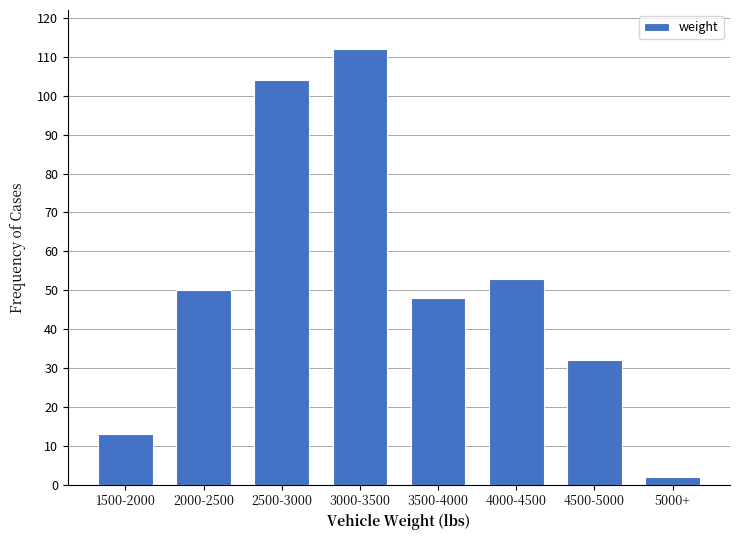

Reading left to right, extract all data points from this chart.

13	50	104	112	48	53	32	2